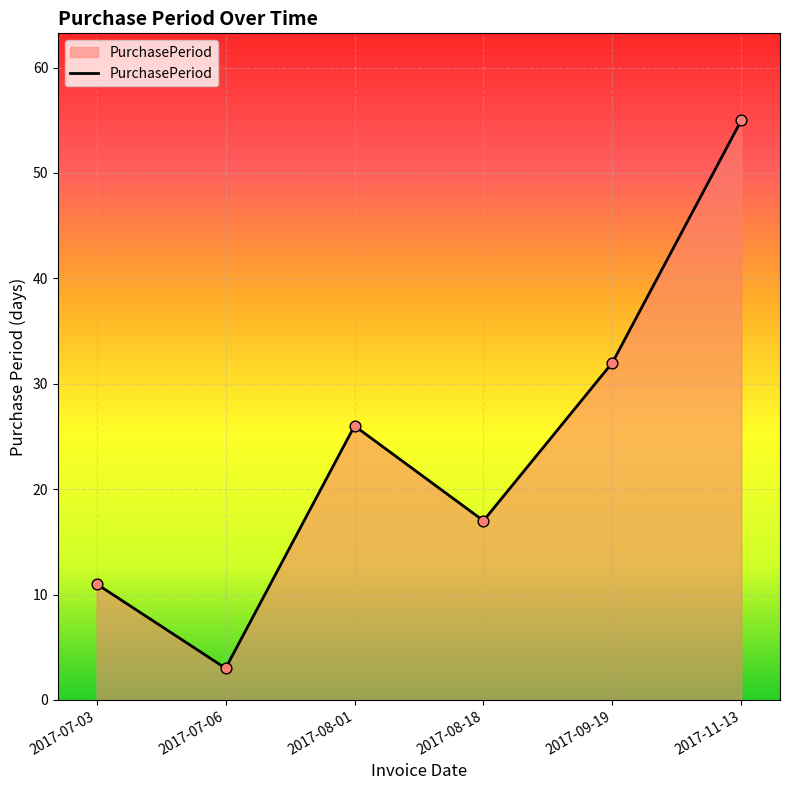

Which has a higher value, 2017-11-13 or 2017-09-19?

2017-11-13